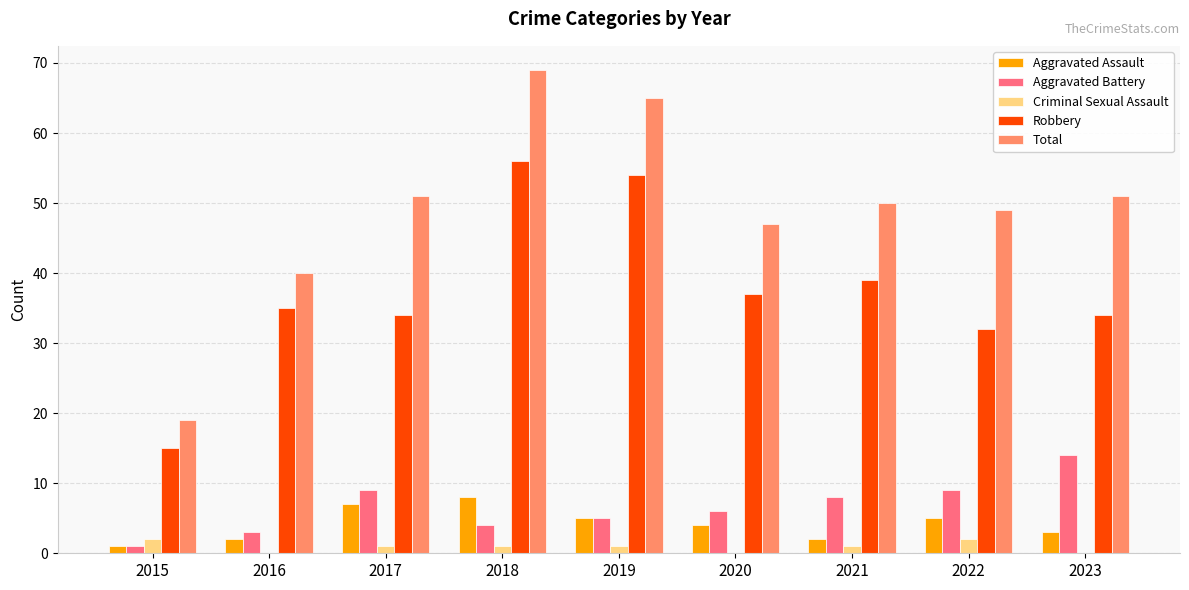

True or false: Total has a value of 69 at 2018.

True